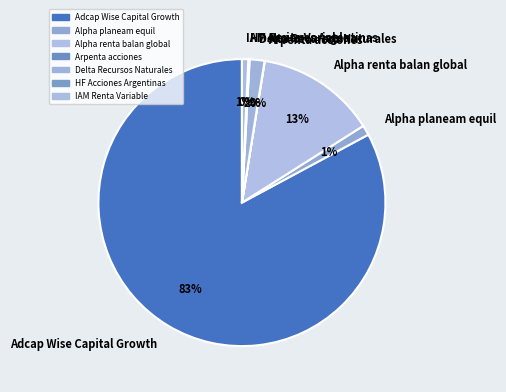

Is the sum of Adcap Wise Capital Growth and Alpha renta balan global greater than half?

Yes